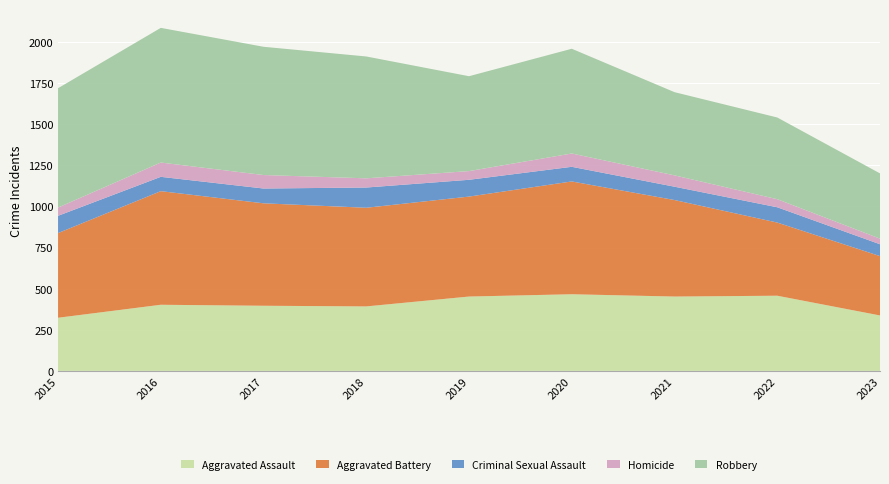

Reading left to right, transcribe all the data shown in this chart.

Aggravated Assault: 323	402	396	392	452	466	452	457	337
Aggravated Battery: 515	691	623	600	608	686	587	445	361
Criminal Sexual Assault: 105	87	90	123	102	89	81	93	72
Homicide: 50	87	82	56	53	81	69	49	34
Robbery: 726	819	780	741	577	637	506	497	397